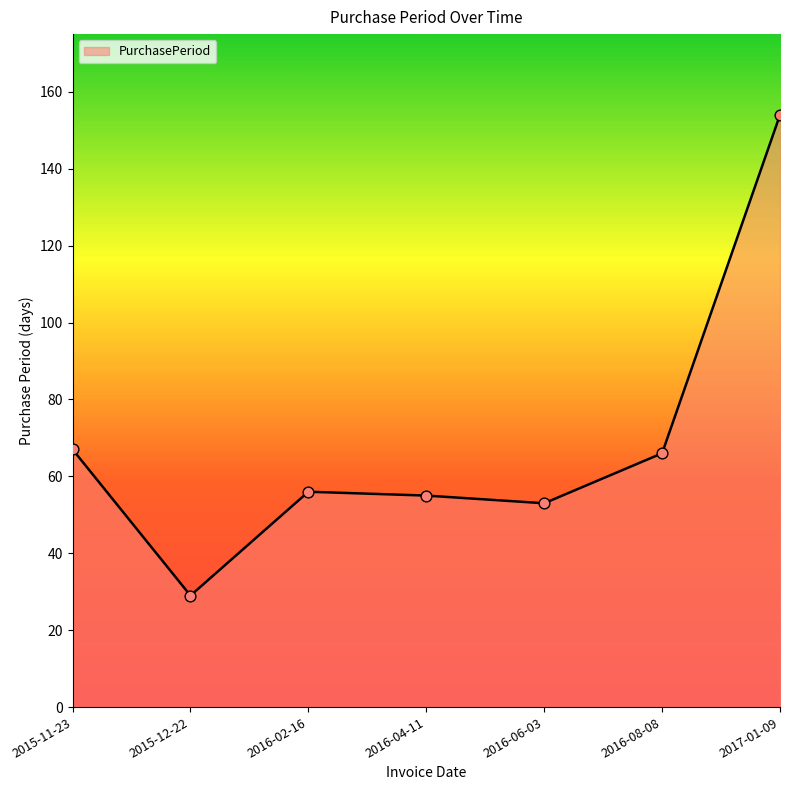

What is the change in value from 2016-02-16 to 2016-04-11?

-1